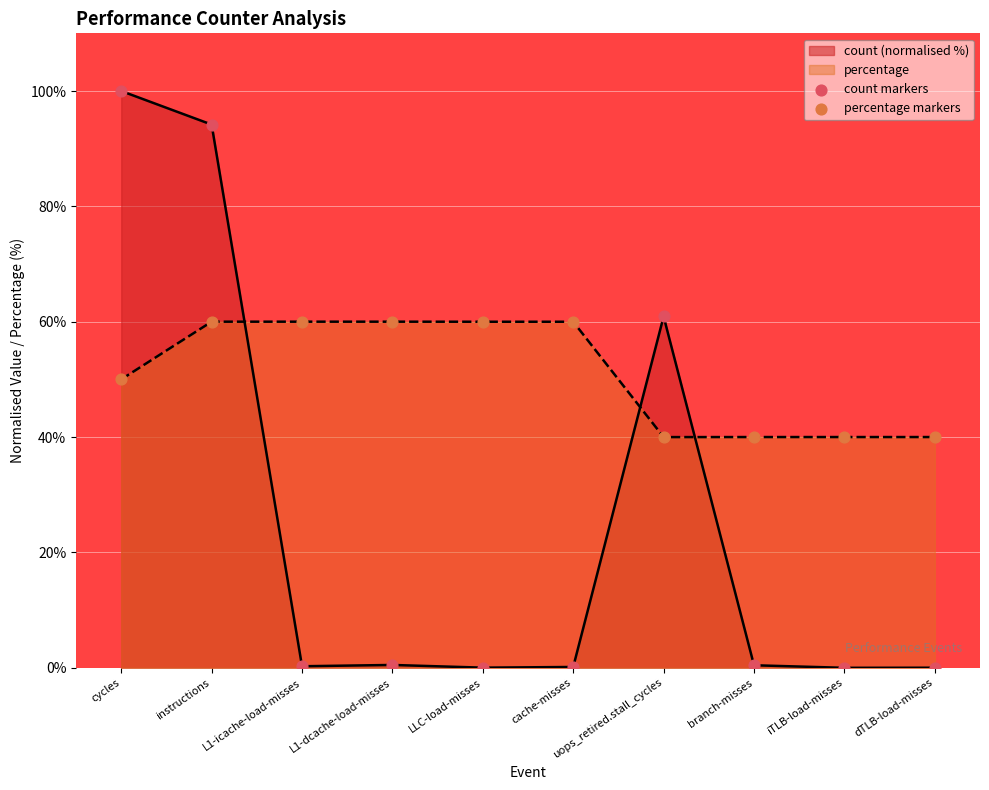

Which series has the largest total across all categories?

percentage